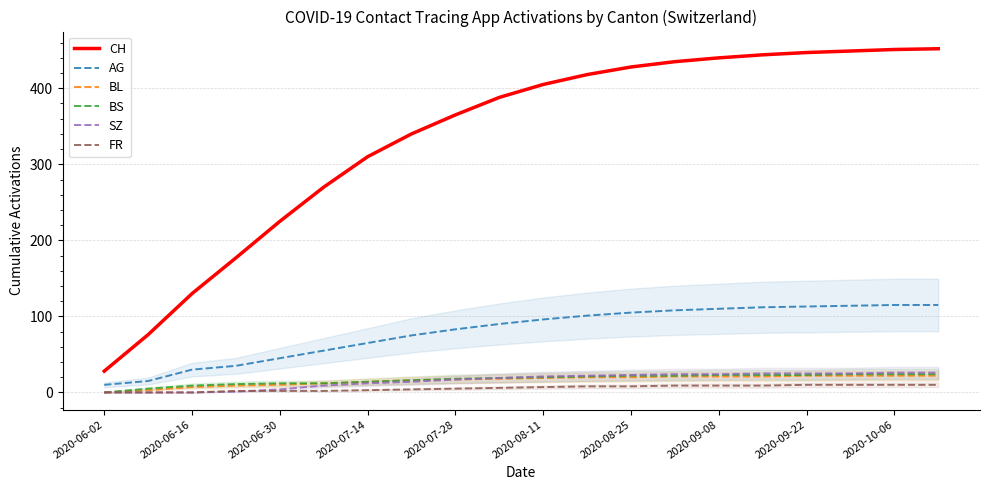

Where is CH nearest to the value 240?

2020-06-30